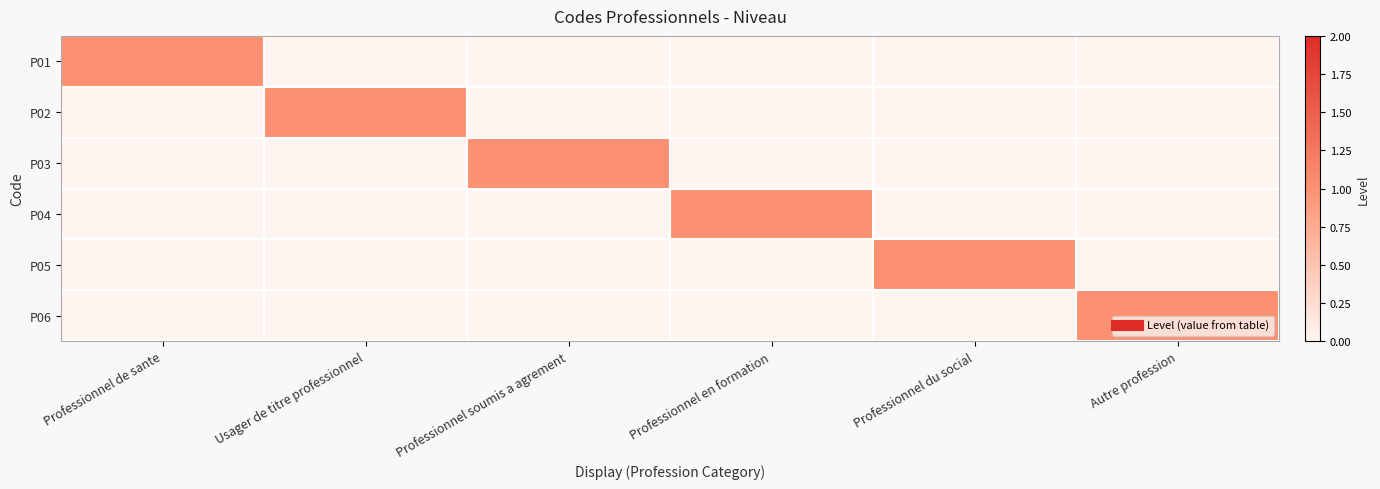

Reading left to right, what are all the values shown in this chart?

P01: Professionnel de sante=1	Usager de titre professionnel=0	Professionnel soumis a agrement=0	Professionnel en formation=0	Professionnel du social=0	Autre profession=0
P02: Professionnel de sante=0	Usager de titre professionnel=1	Professionnel soumis a agrement=0	Professionnel en formation=0	Professionnel du social=0	Autre profession=0
P03: Professionnel de sante=0	Usager de titre professionnel=0	Professionnel soumis a agrement=1	Professionnel en formation=0	Professionnel du social=0	Autre profession=0
P04: Professionnel de sante=0	Usager de titre professionnel=0	Professionnel soumis a agrement=0	Professionnel en formation=1	Professionnel du social=0	Autre profession=0
P05: Professionnel de sante=0	Usager de titre professionnel=0	Professionnel soumis a agrement=0	Professionnel en formation=0	Professionnel du social=1	Autre profession=0
P06: Professionnel de sante=0	Usager de titre professionnel=0	Professionnel soumis a agrement=0	Professionnel en formation=0	Professionnel du social=0	Autre profession=1